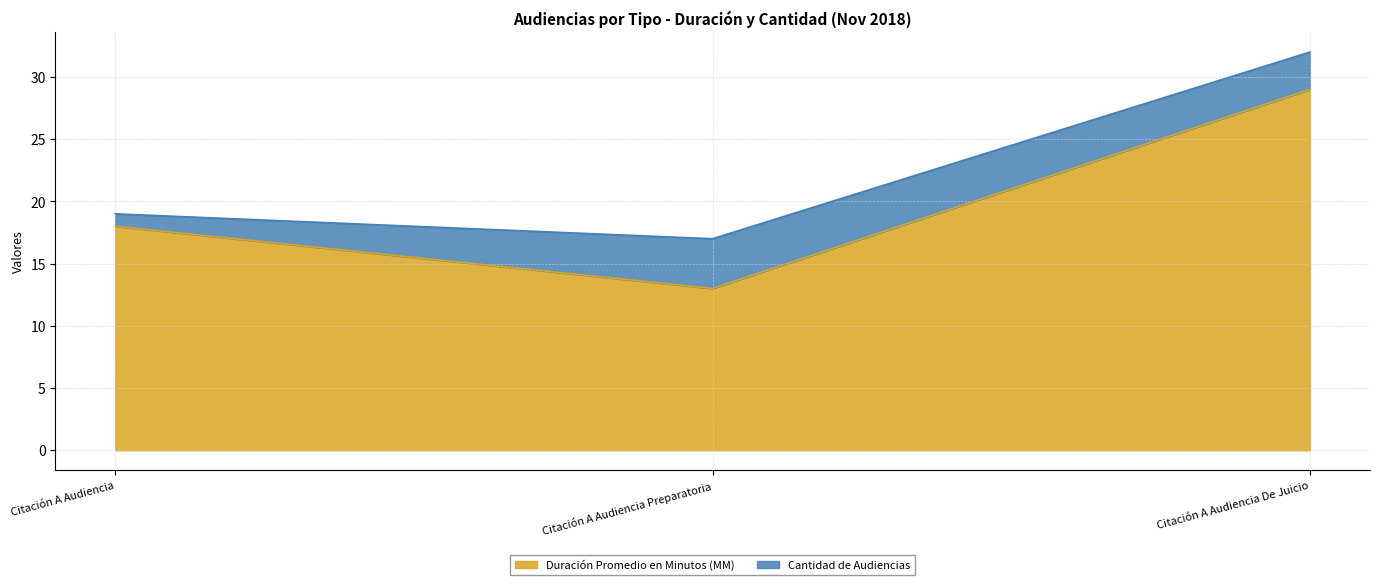

What is the label of the 1st point from the right?

Citación A Audiencia De Juicio